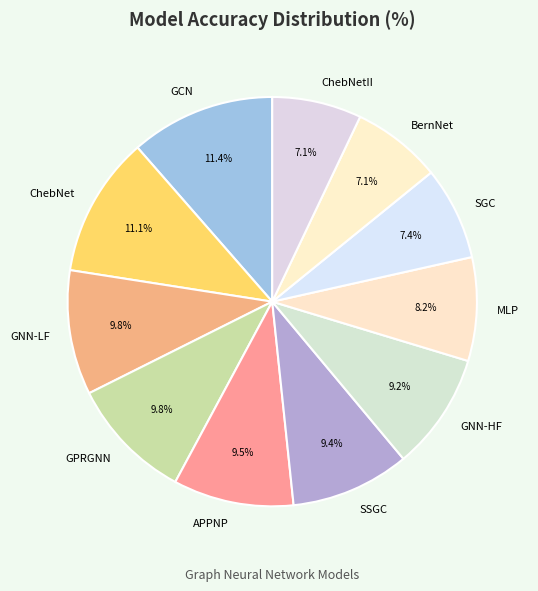

How many segments does this pie chart have?

11